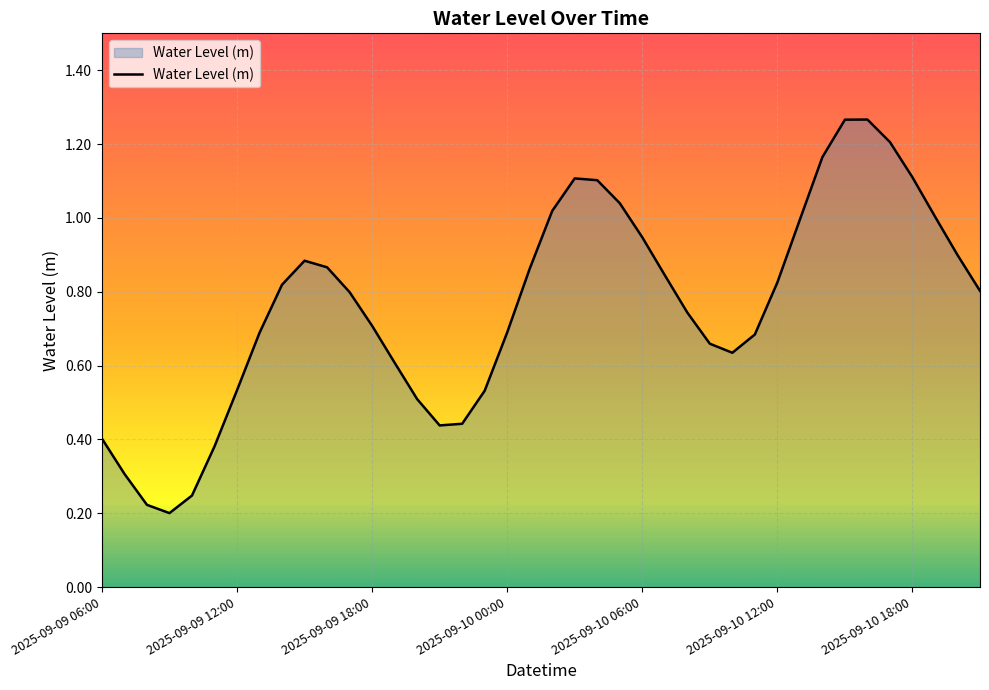

What is the difference between the maximum and minimum values?

1.1